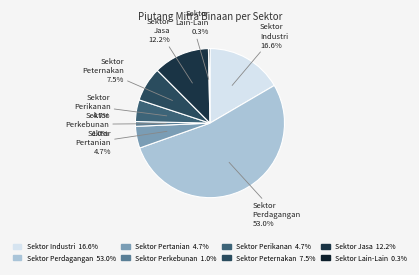

To the nearest percent, what is the average slice percentage?

12%